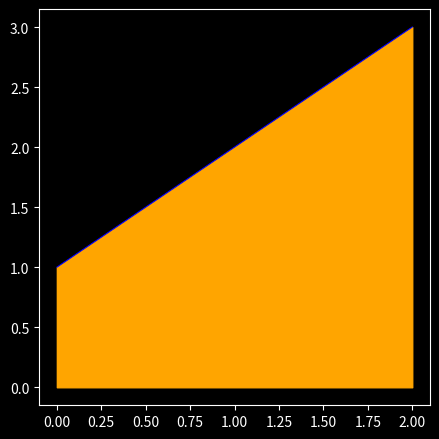

List the labels in order of value, smallest first.

0.00, 1.00, 2.00